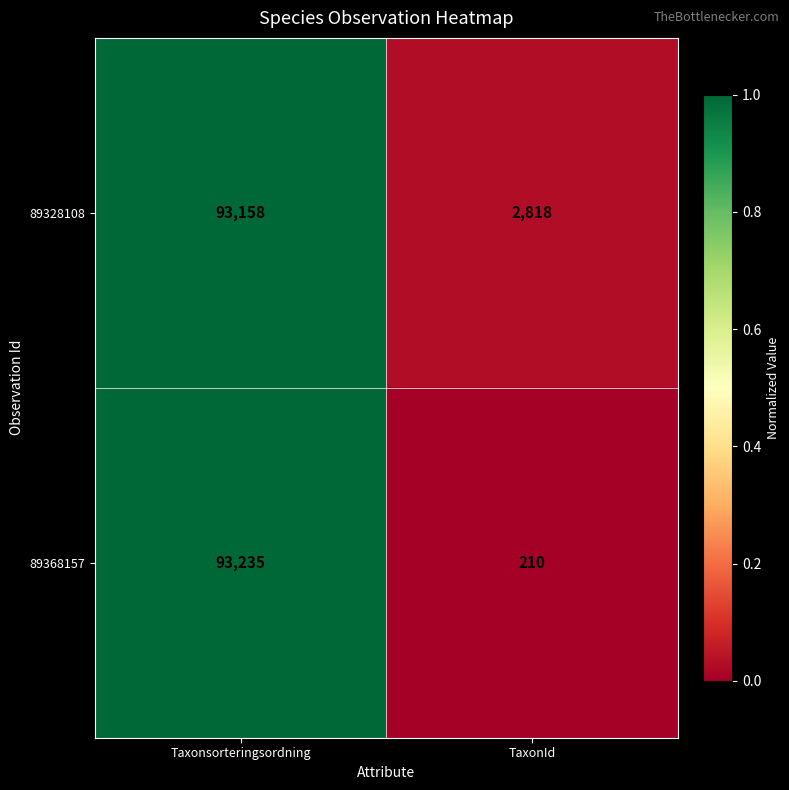

What is the maximum value shown in the chart?

93235